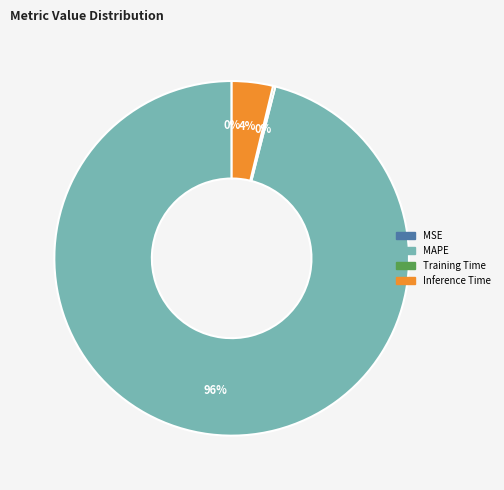

Combined, do MAPE and Inference Time account for over 50%?

Yes